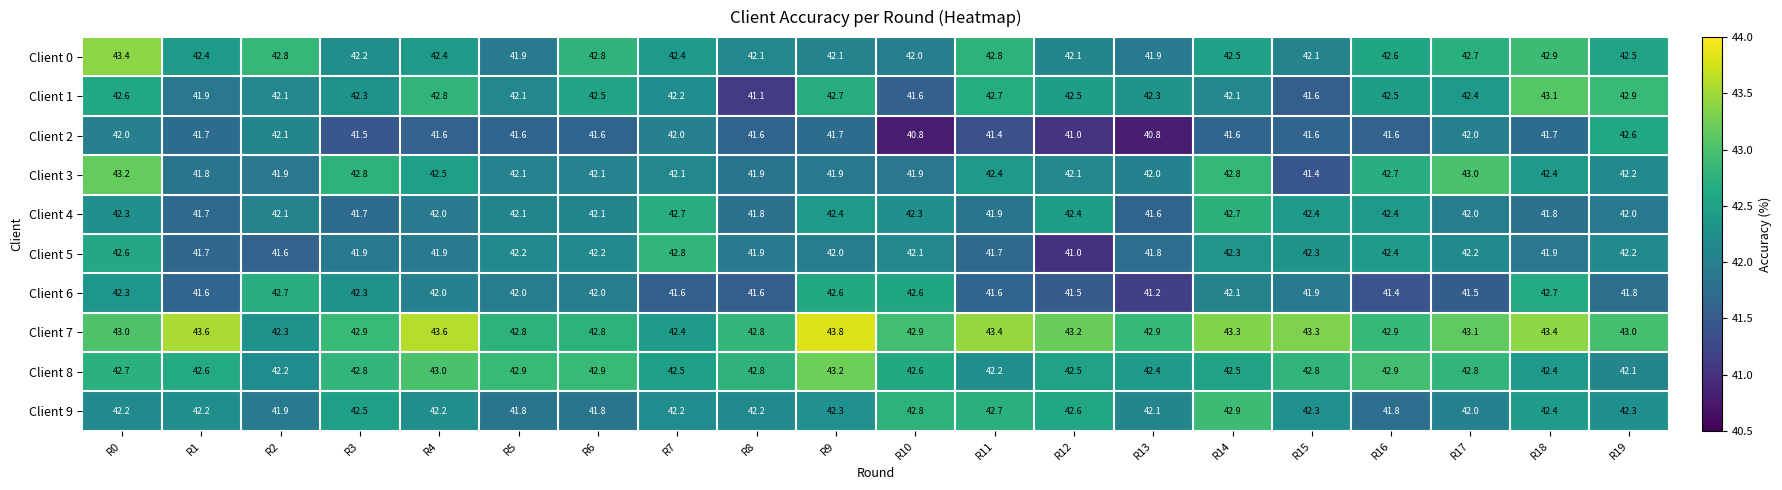

What is the spread (max minus min) of values at R19?

1.2